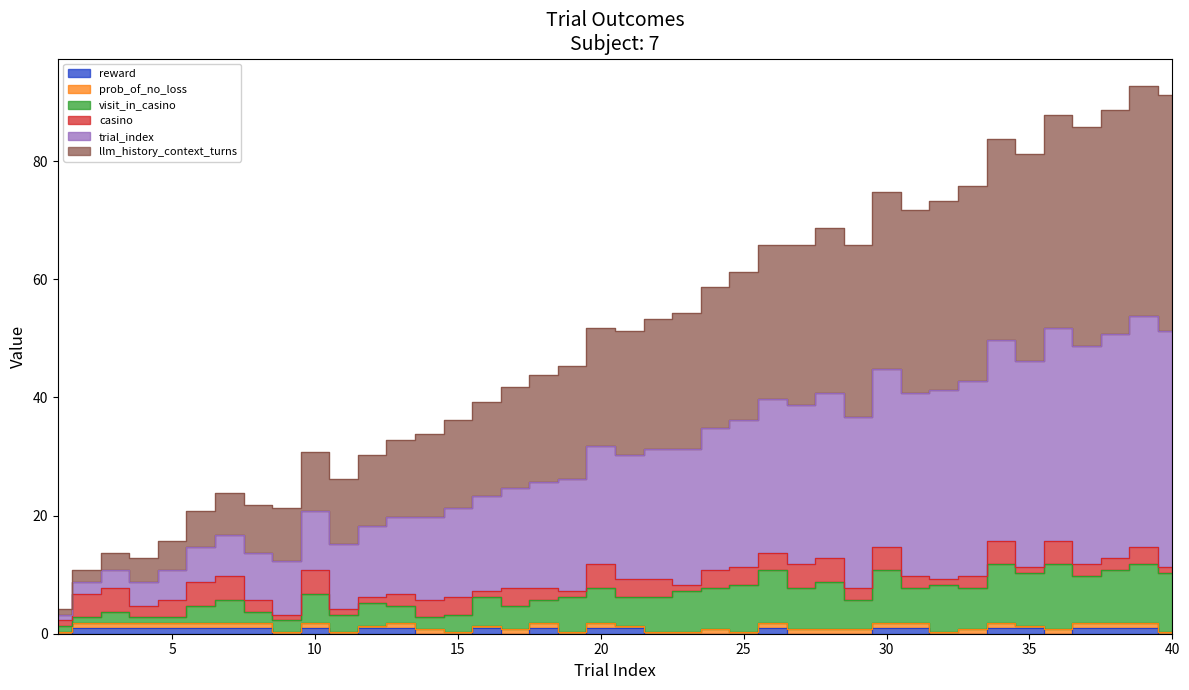

Which category has the highest value across all series?

39